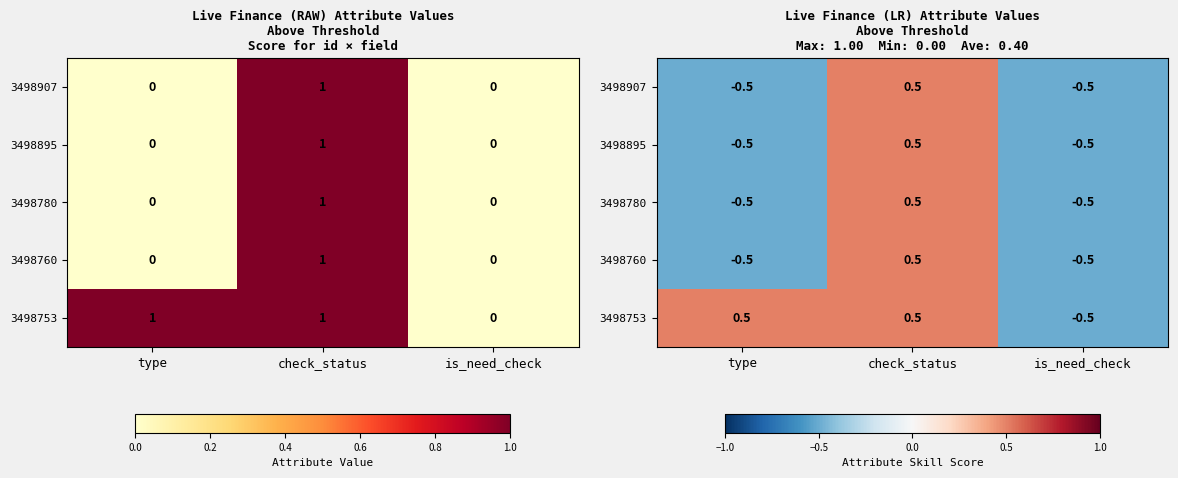

Is it true that 3498753 equals 0.2 at type?

False